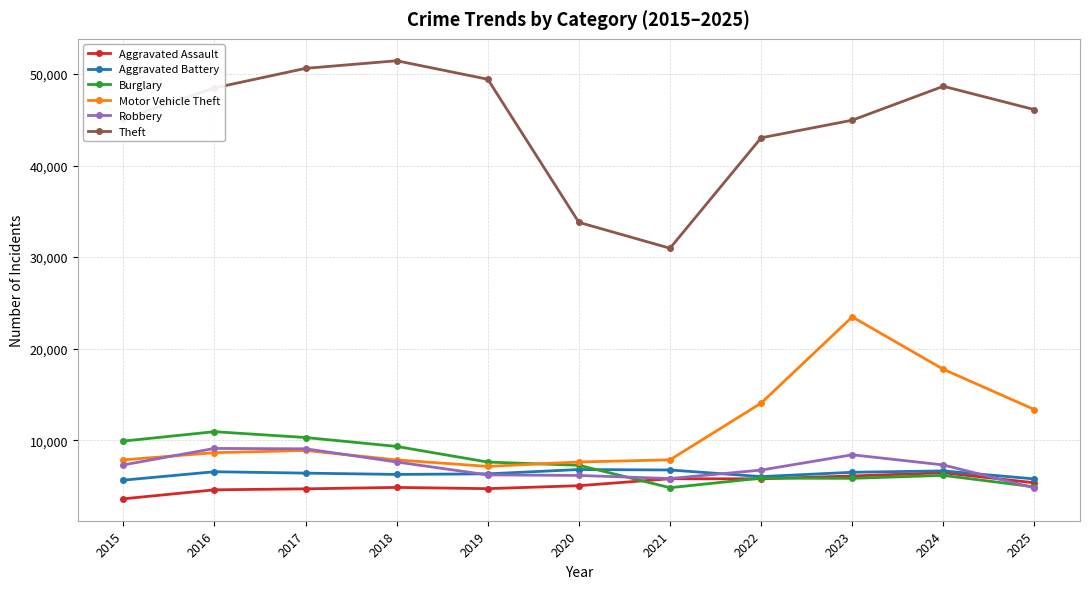

What is the smallest value displayed?

3589